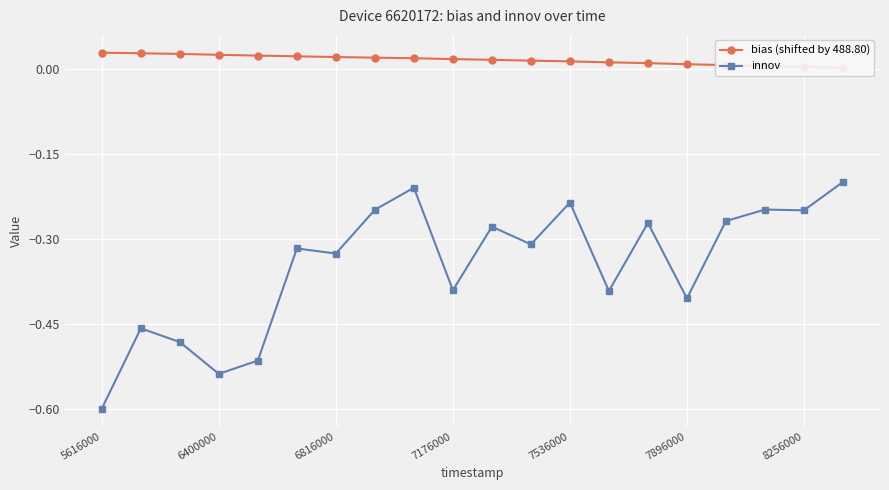

What is the lowest value of the innov series?

-0.6